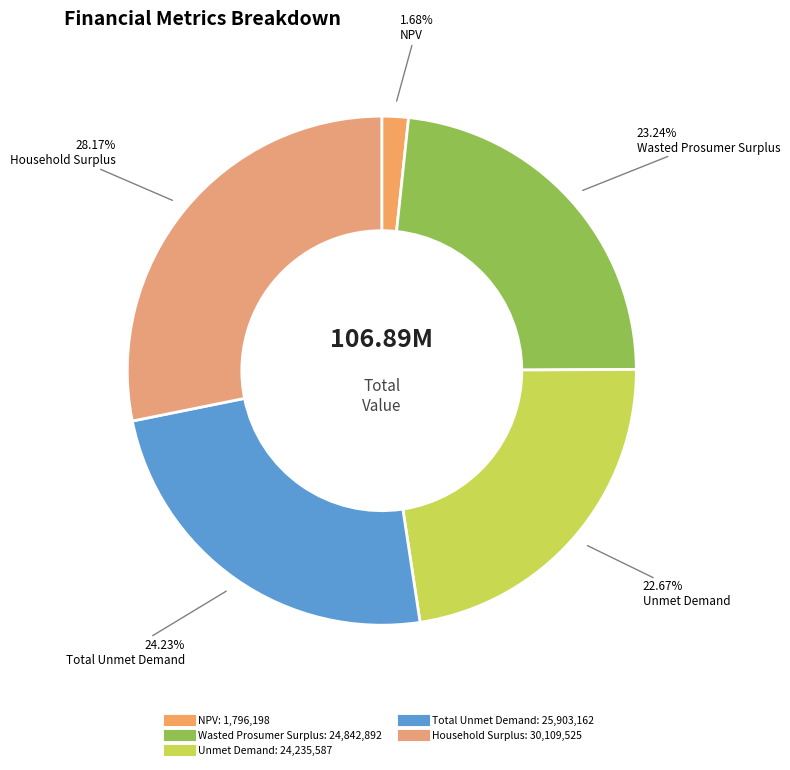

To the nearest percent, what portion does Household Surplus represent?

28%